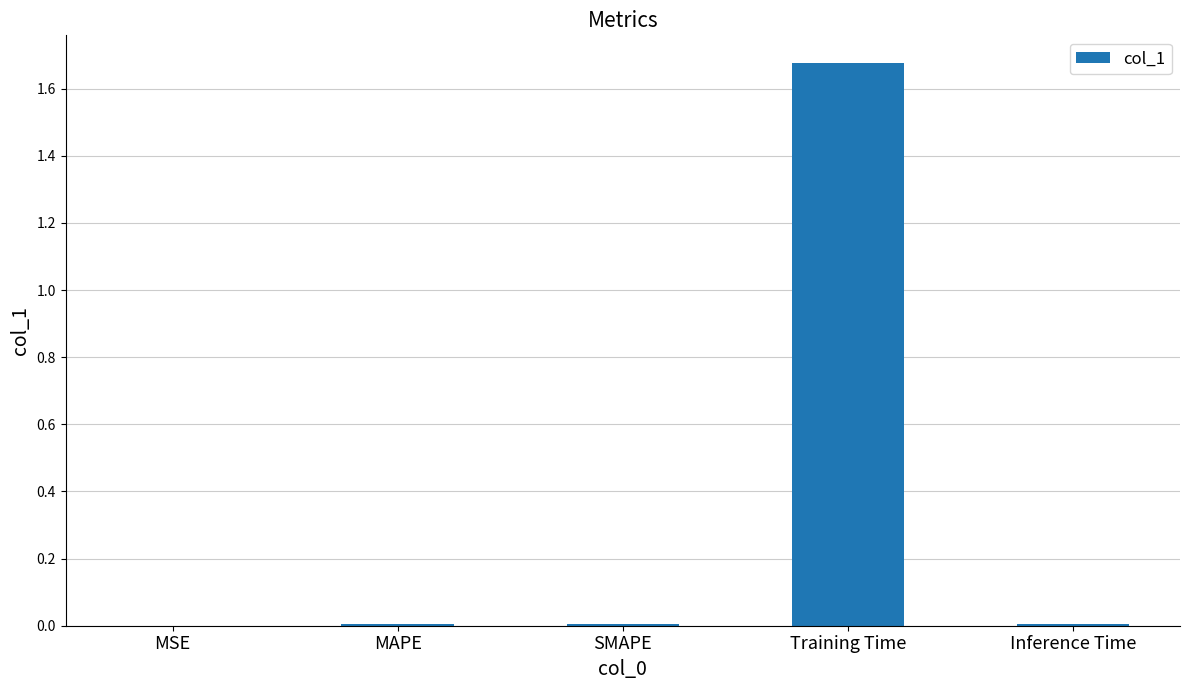

The value at Inference Time is 0.0. True or false?

True